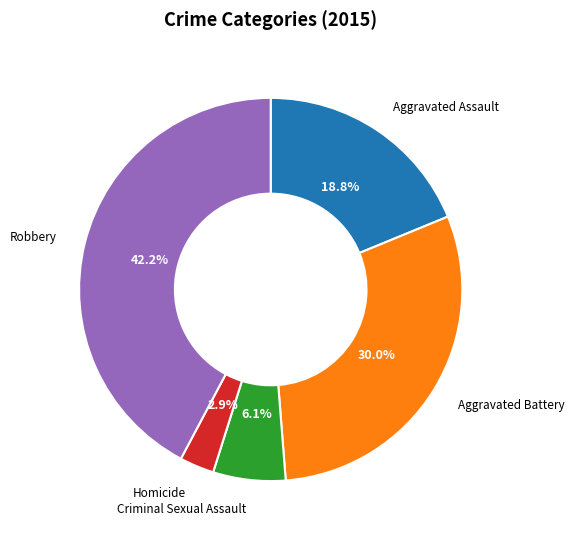

Do Homicide and Criminal Sexual Assault together represent more than half of the pie?

No